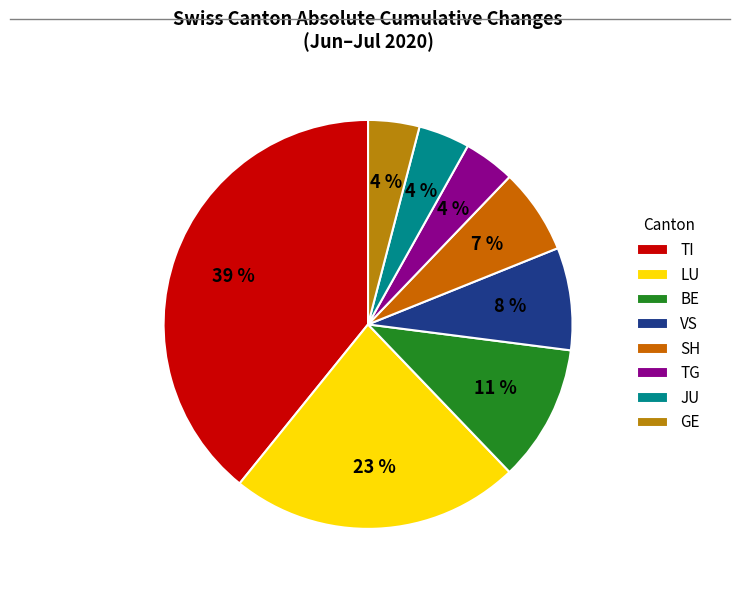

Count the number of slices in the pie.

8